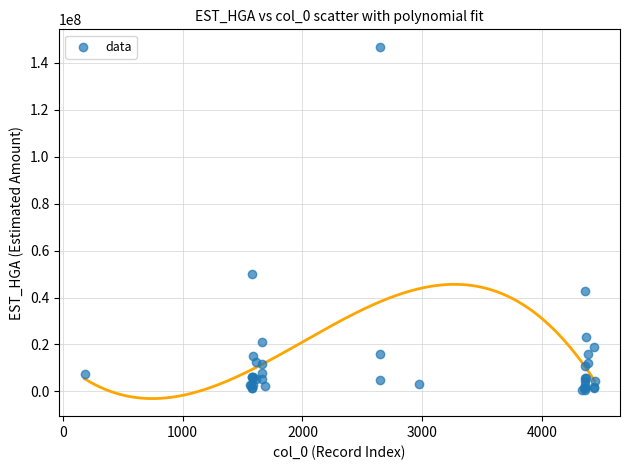

What Y value in the scatter plot is closest to 73678695?

49826149